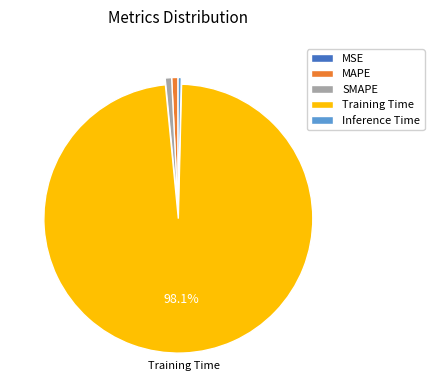

Is it true that Inference Time is 0% of the pie?

True